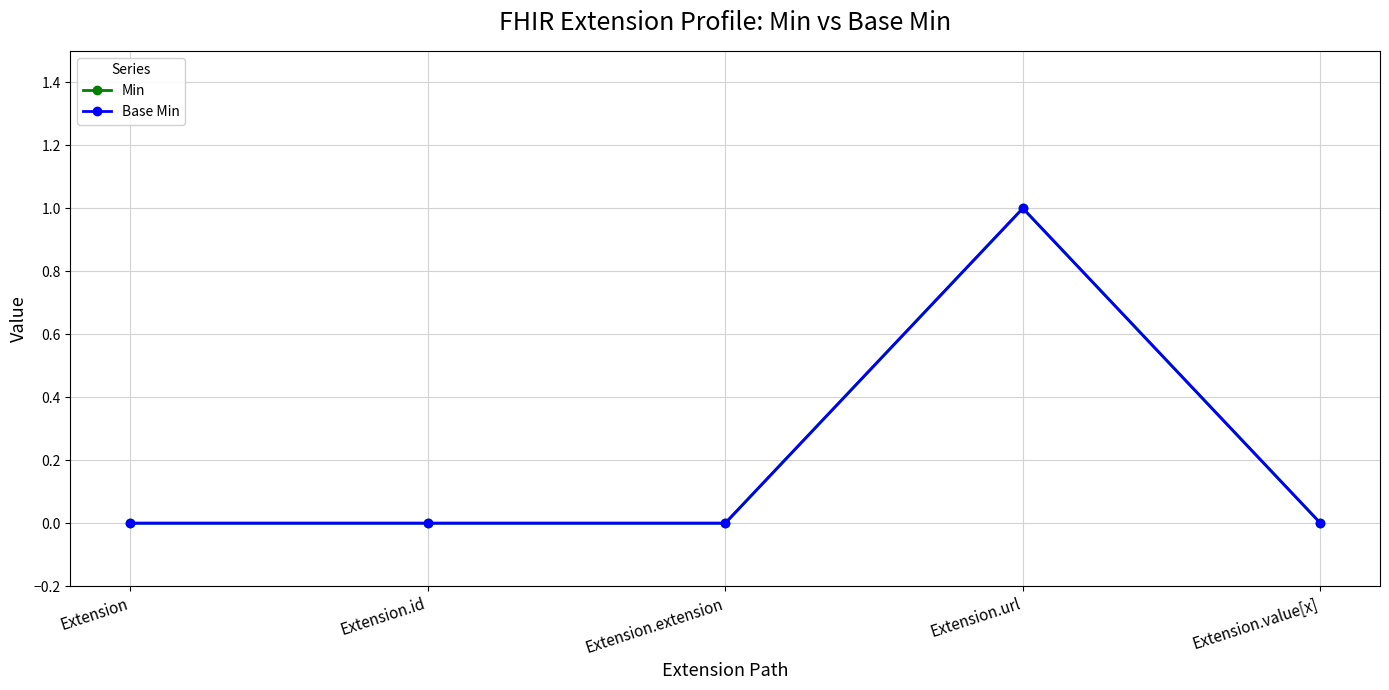

Does the chart have visible grid lines?

Yes